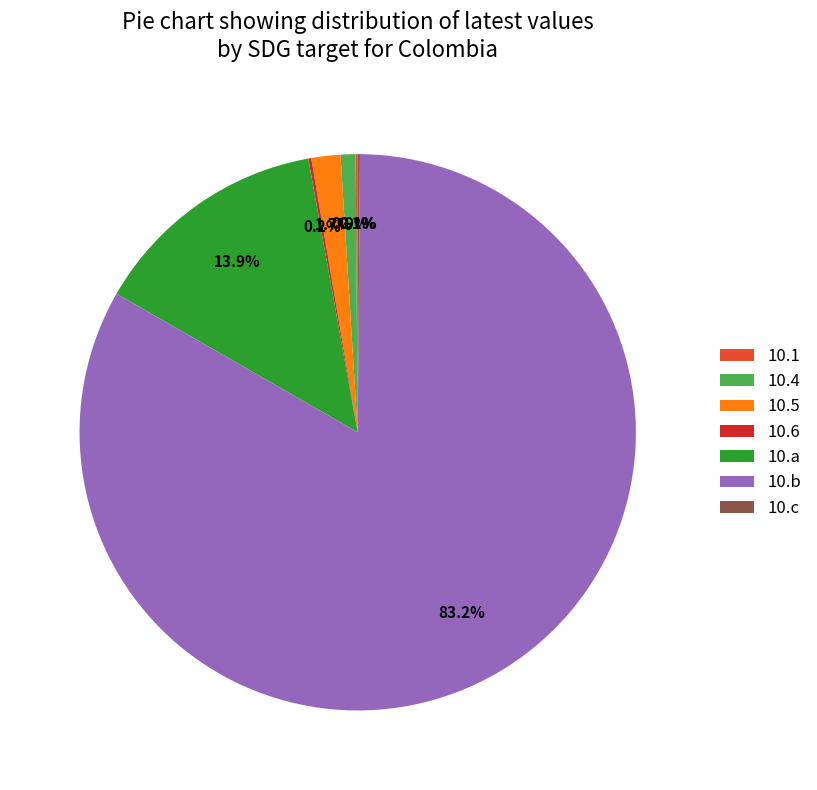

Do 10.b and 10.4 together represent more than half of the pie?

Yes